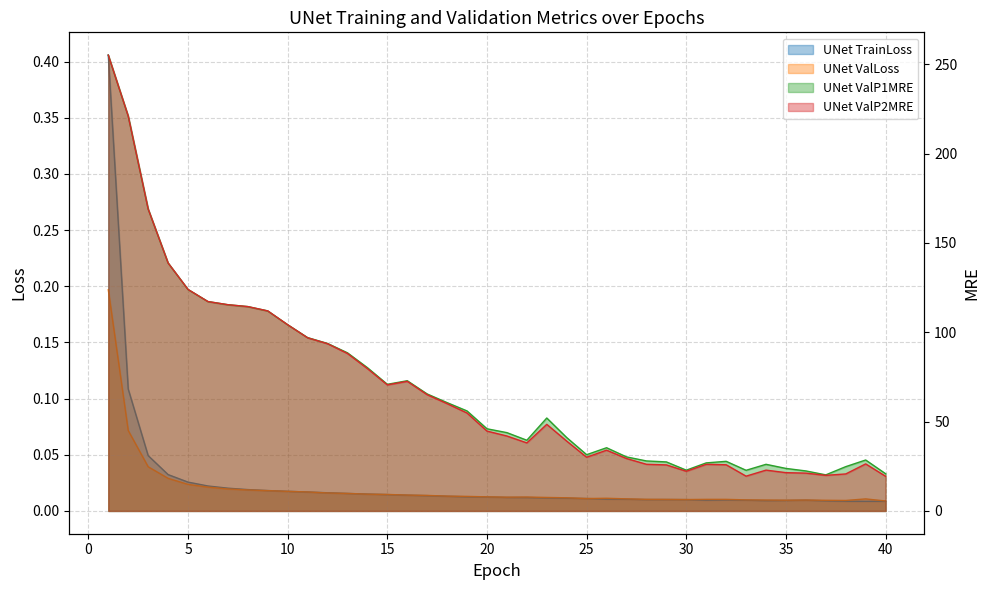

What is the sum of all UNet ValLoss (line) values?

0.8